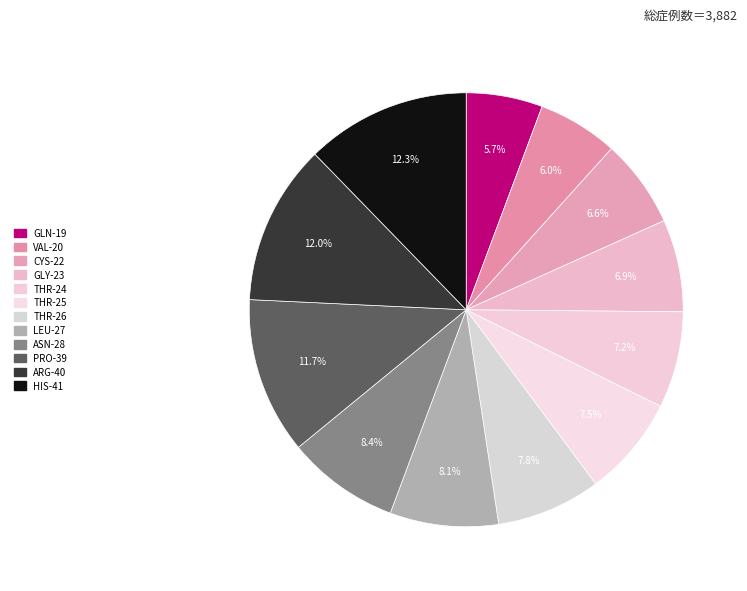

Which category has the biggest portion of the pie?

HIS-41